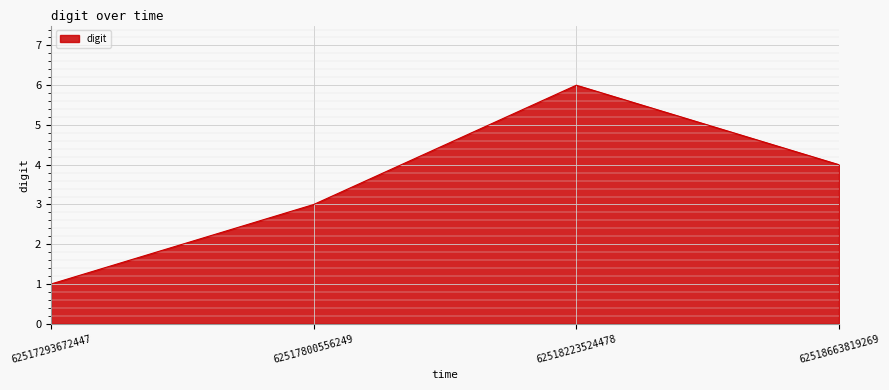

The chart shows a value of 6 at 62518223524478. True or false?

True